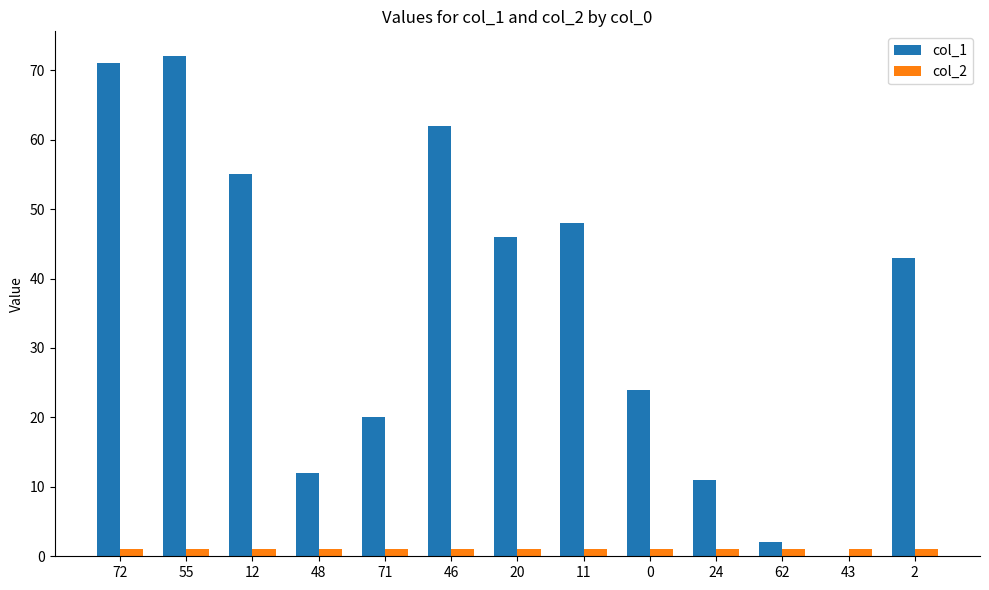

Which series has the largest total across all categories?

col_1